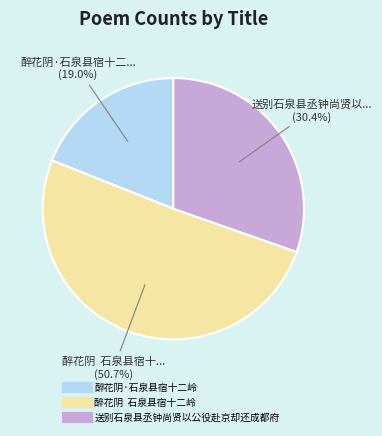

What is the ratio of the value at 醉花阴 石泉县宿十二岭 to the value at 醉花阴·石泉县宿十二岭?

2.7